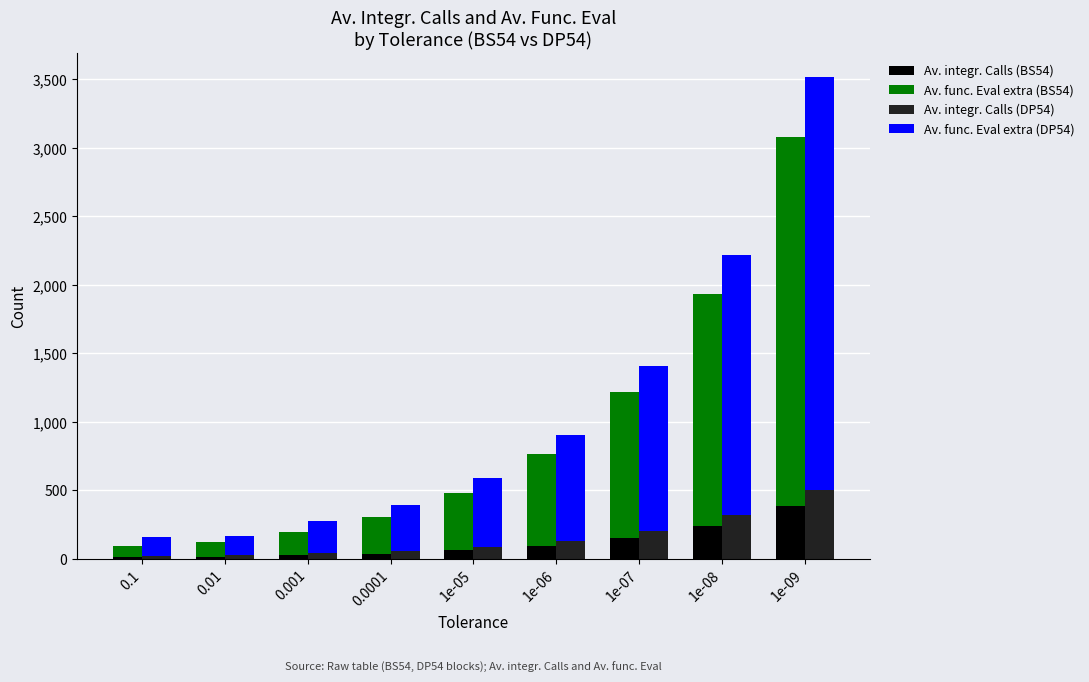

Does the chart contain any negative values?

No